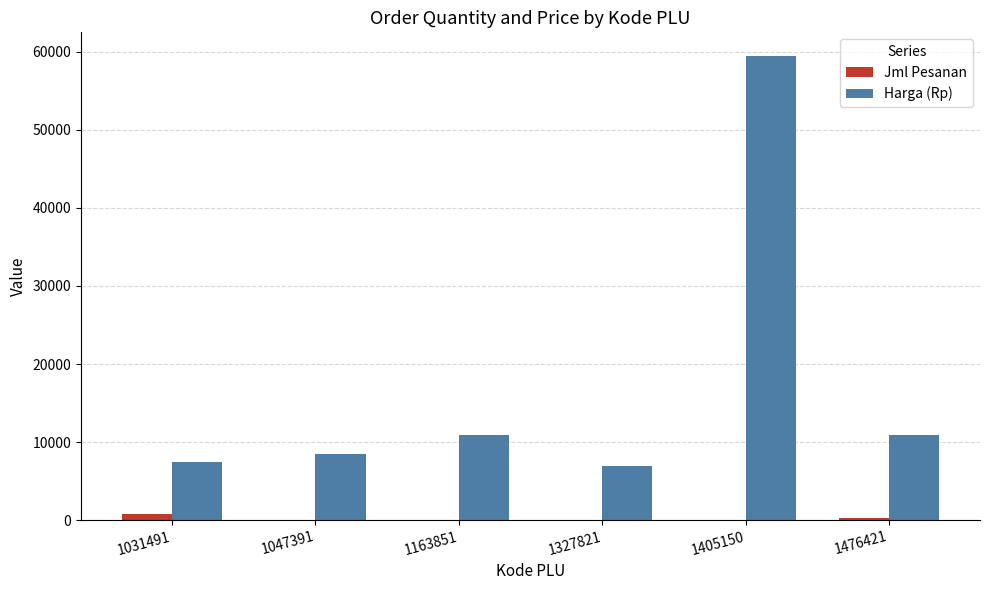

What is the sum of all Jml Pesanan values?

1190